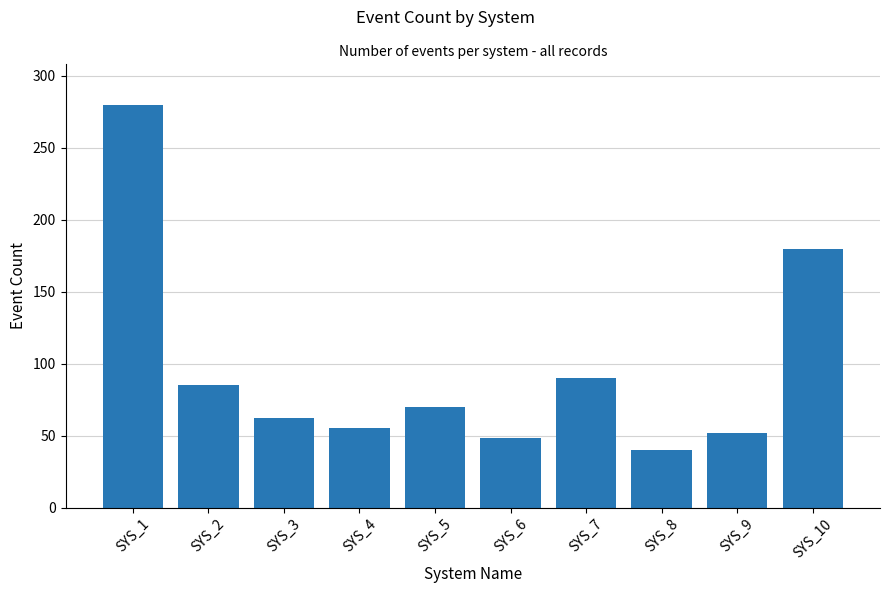

Which category has the lowest value across all series?

SYS_8